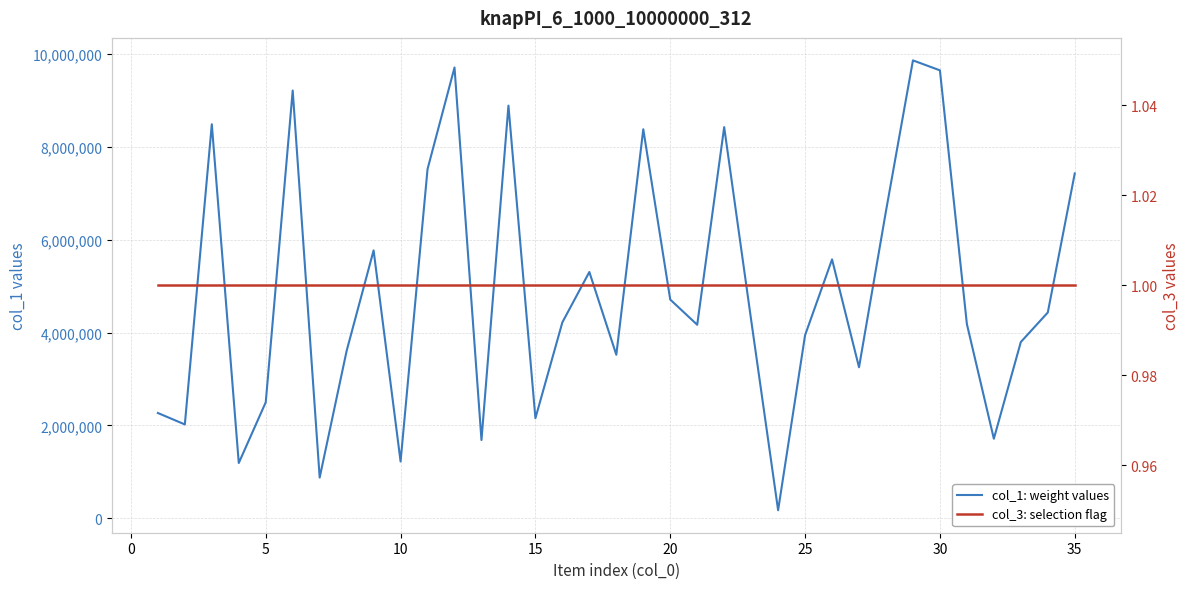

What is the difference between the maximum and second lowest values in the col_1: weight values series?

8981832